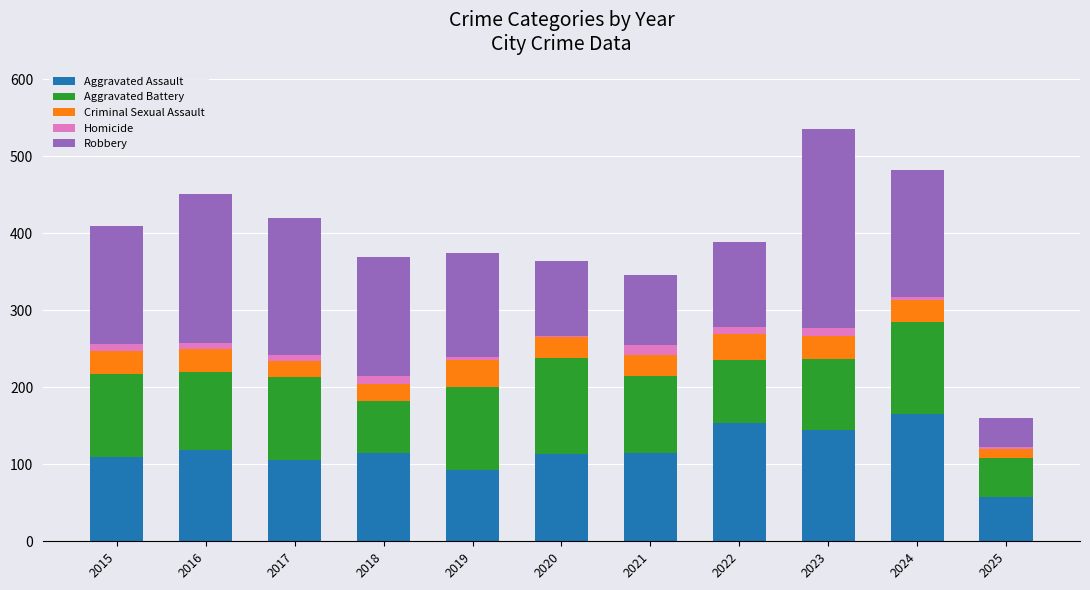

What is the sum of all Aggravated Assault values?

1290